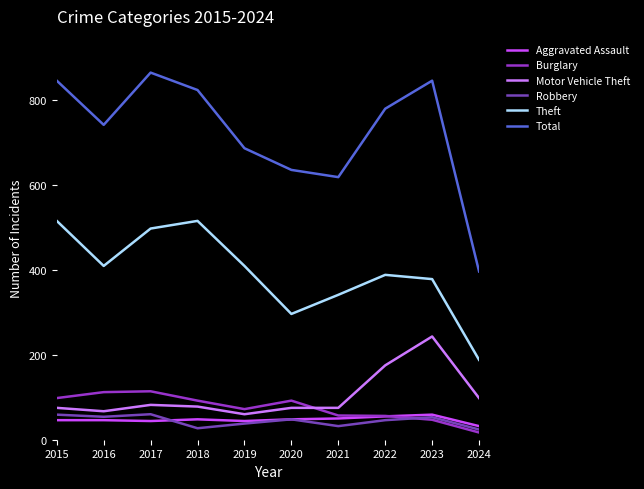

Which series has the widest spread of values?

Total